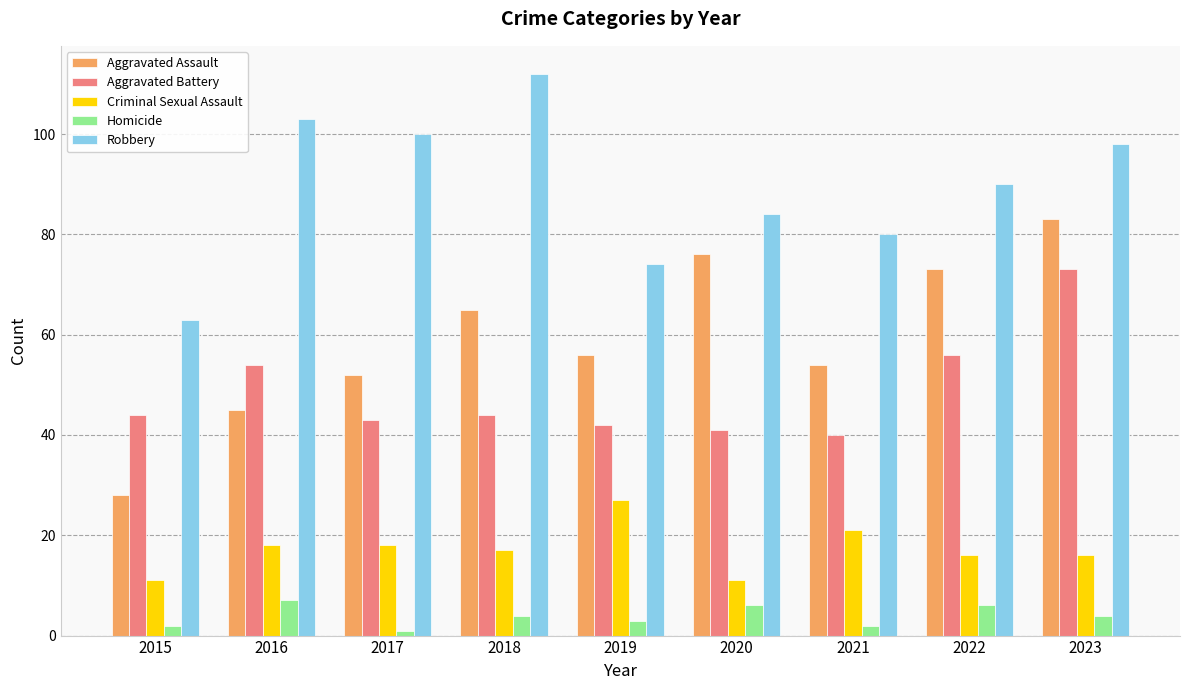

Are the bars horizontal?

No